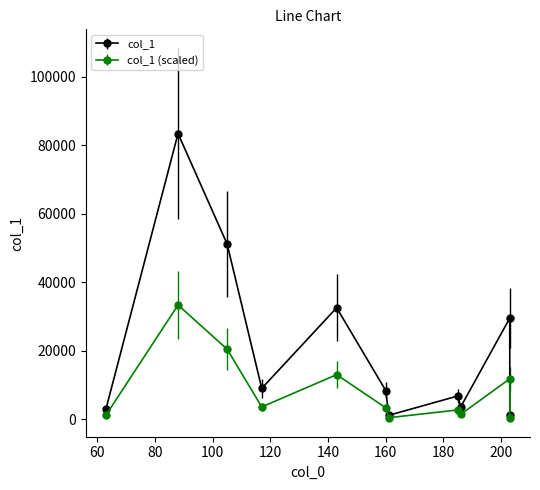

What is the maximum value for col_1?

83371.7